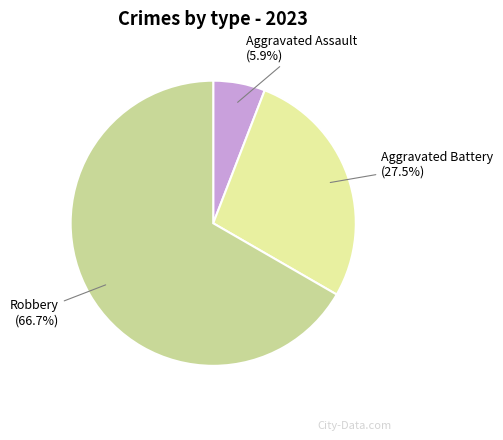

Which slice represents more than half of the pie?

Robbery